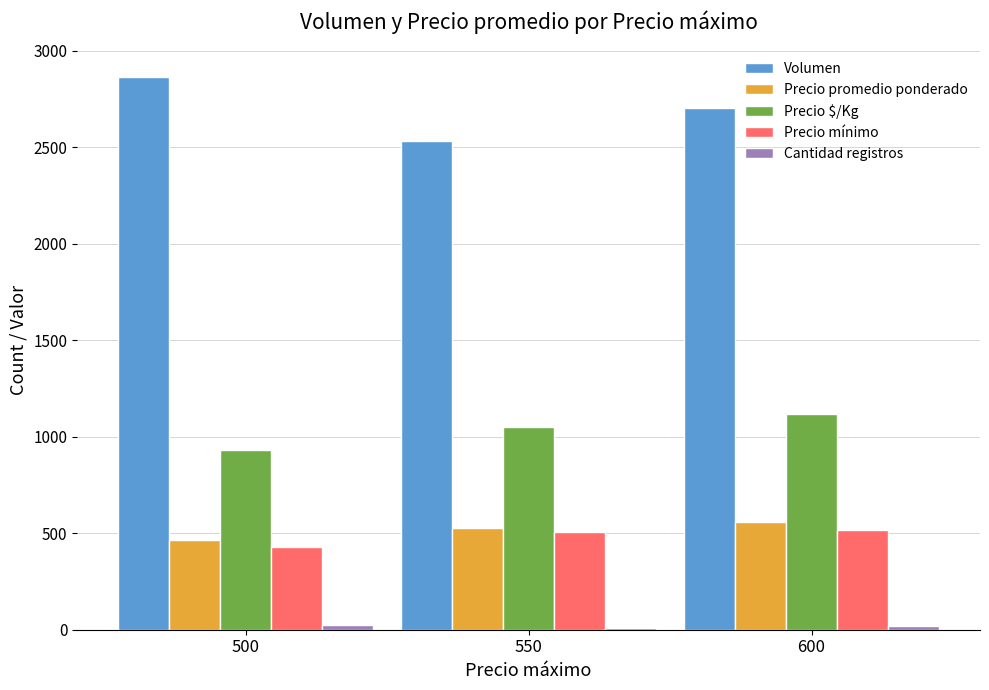

At which label is Volumen closest to 2698?

600